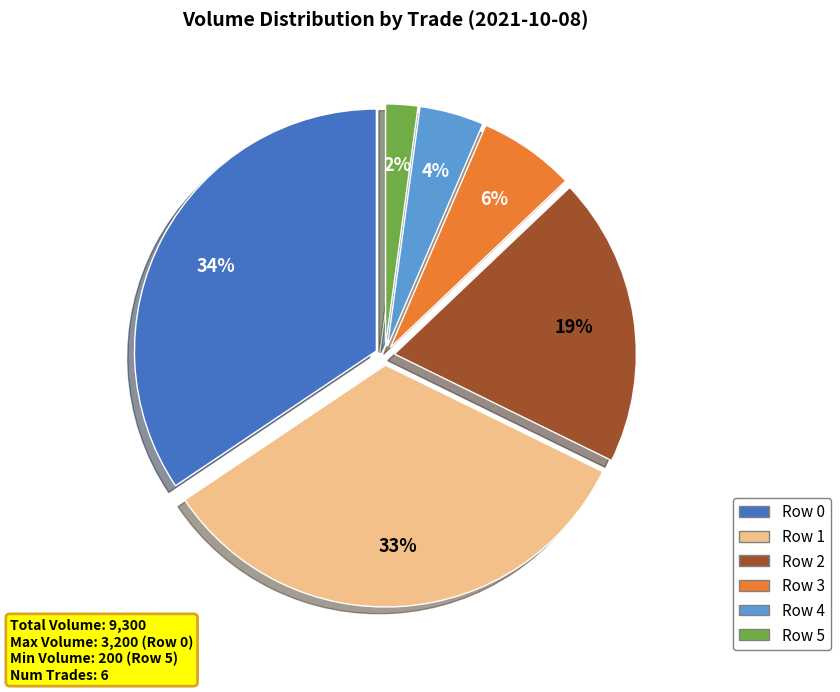

How many slices are in this pie chart?

6